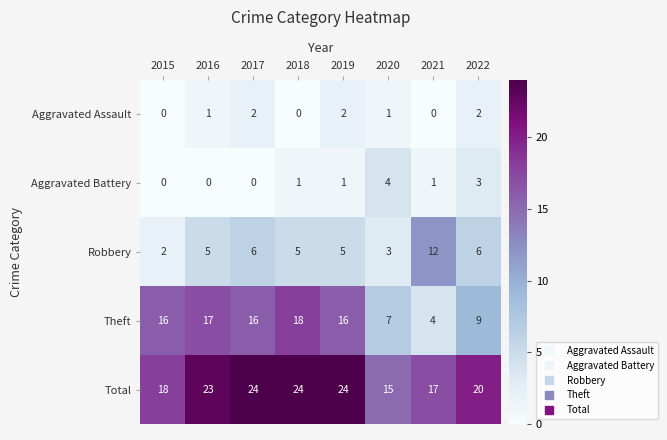

What is the sum of all Robbery values?

44